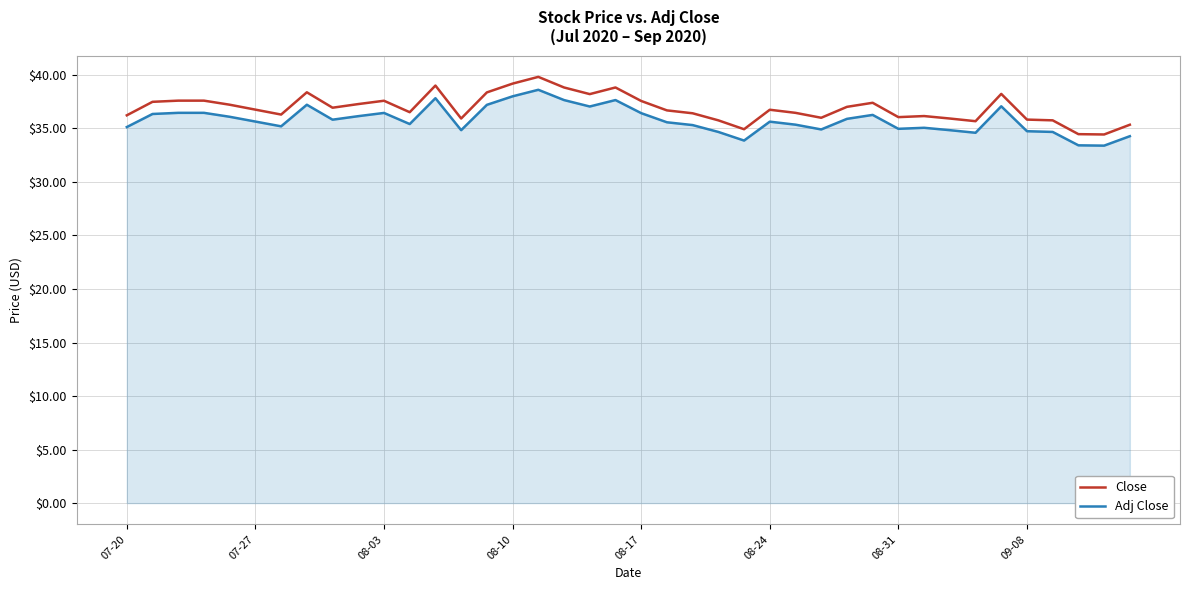

Rank the series by their average value, from lowest to highest.

Adj Close, Close